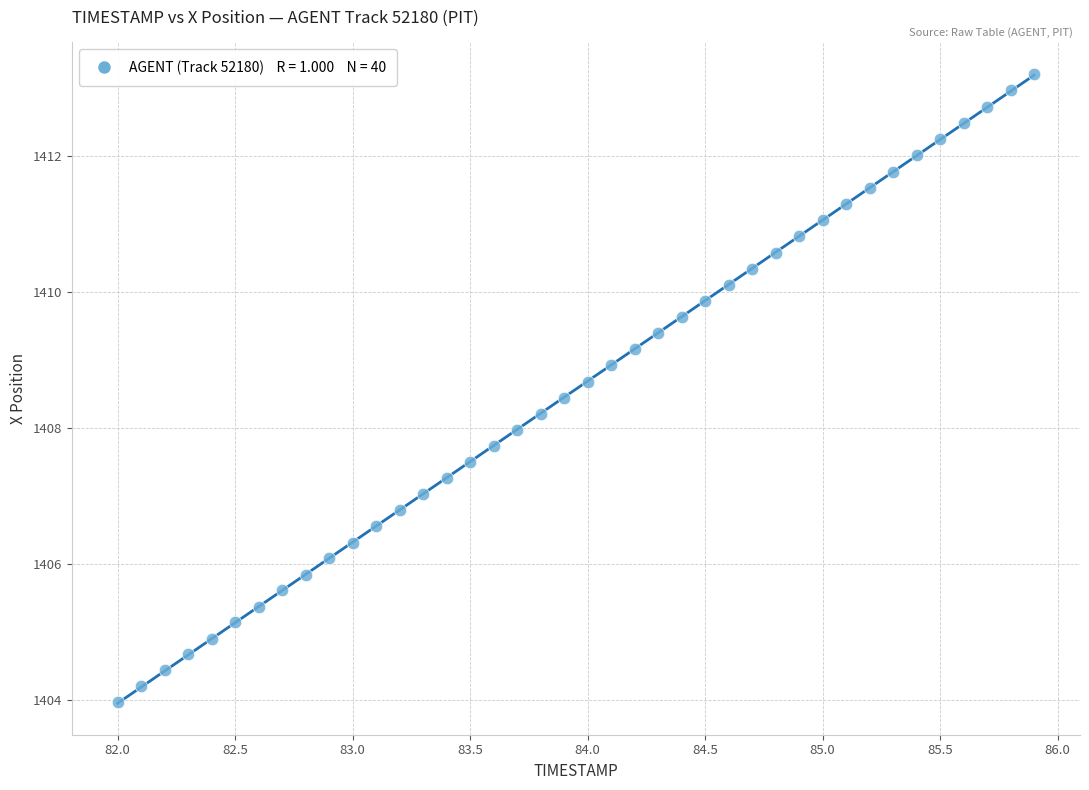

What is the range of X values (max minus min)?

3.9